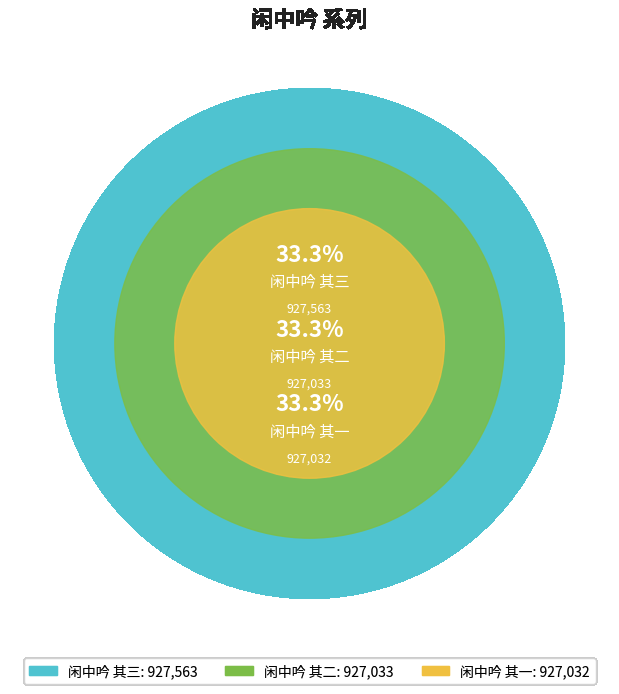

How many segments does this pie chart have?

3